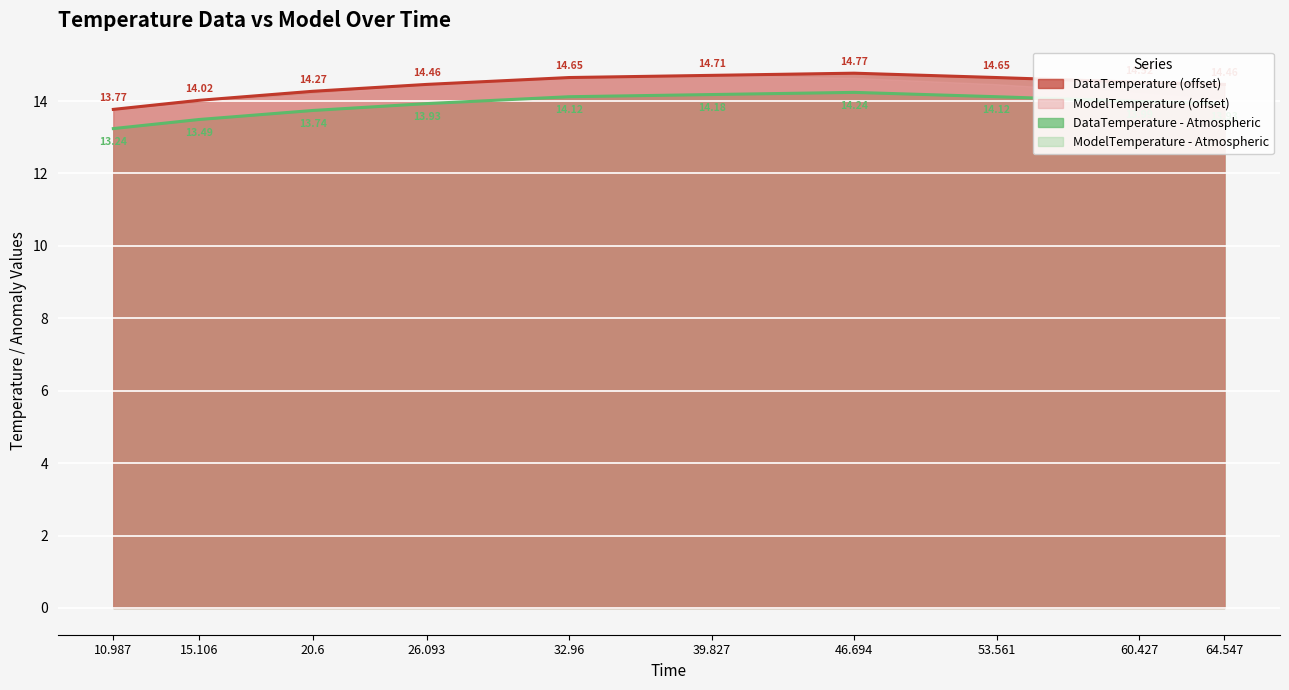

What is the difference between the highest and lowest values at 60.427?

0.5